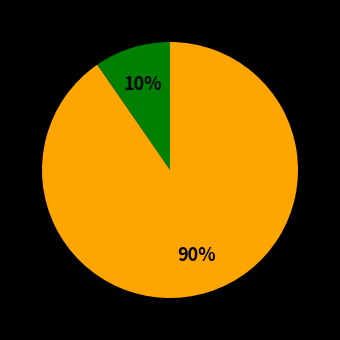

Is there a majority slice in this chart?

Yes